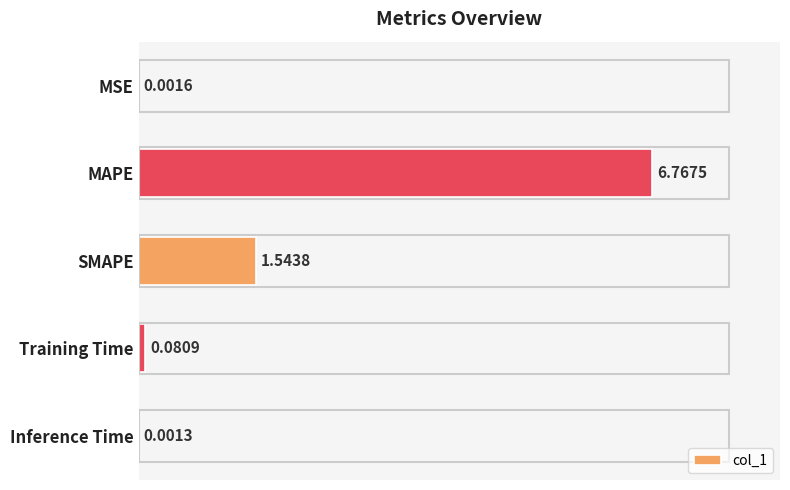

How many distinct data groups are displayed?

1